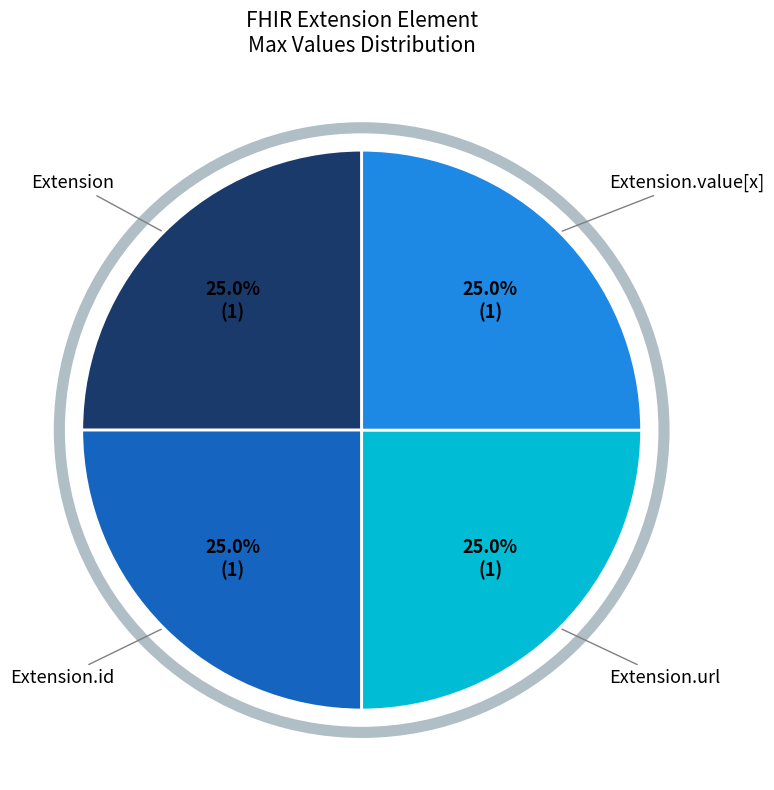

How many slices are in this pie chart?

4